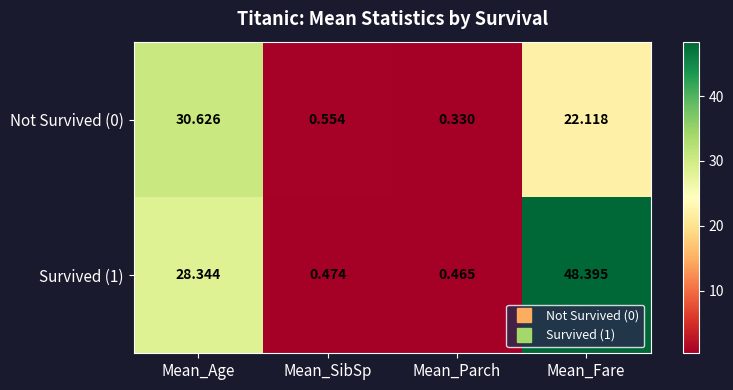

Which category has the highest value across all series?

Mean_Fare